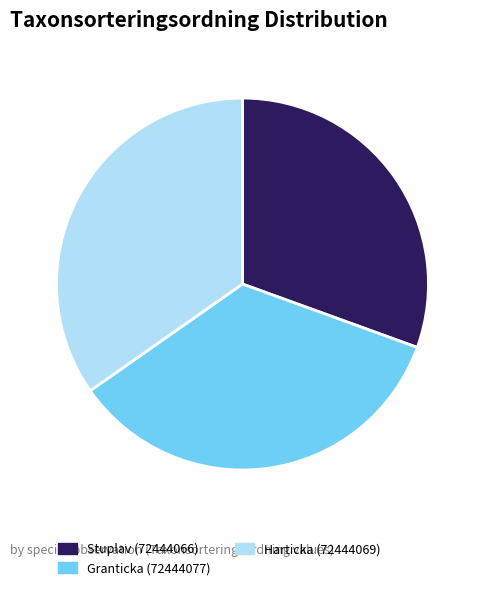

Count the number of slices in the pie.

3